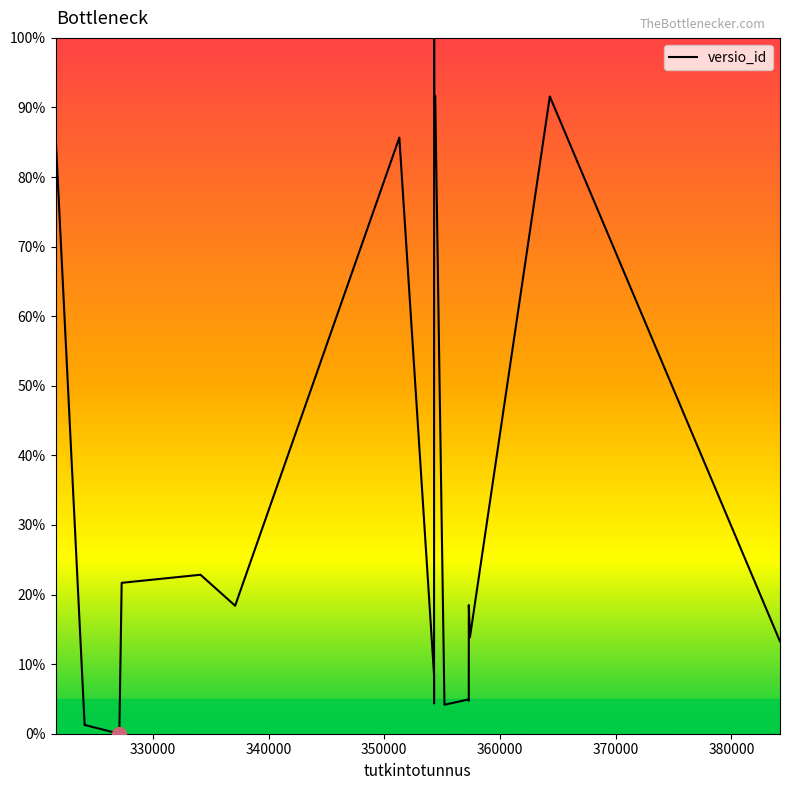

What is the greatest value displayed?

100.0